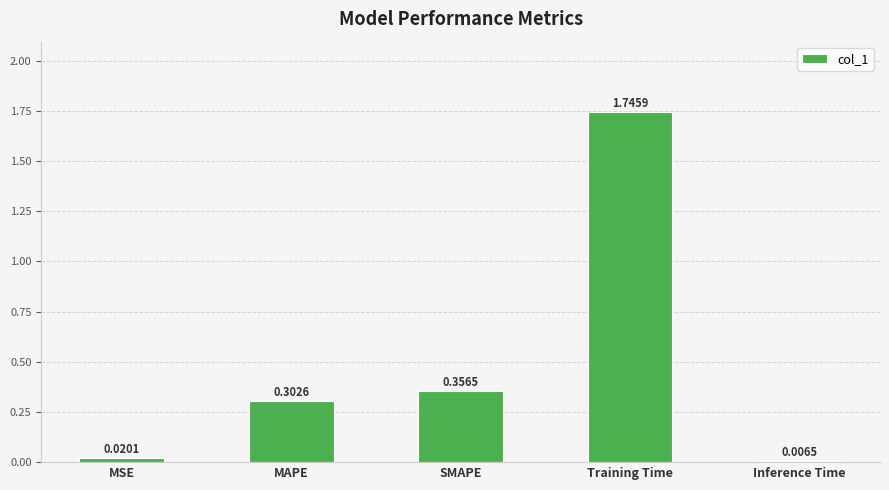

What is the average value?

0.5